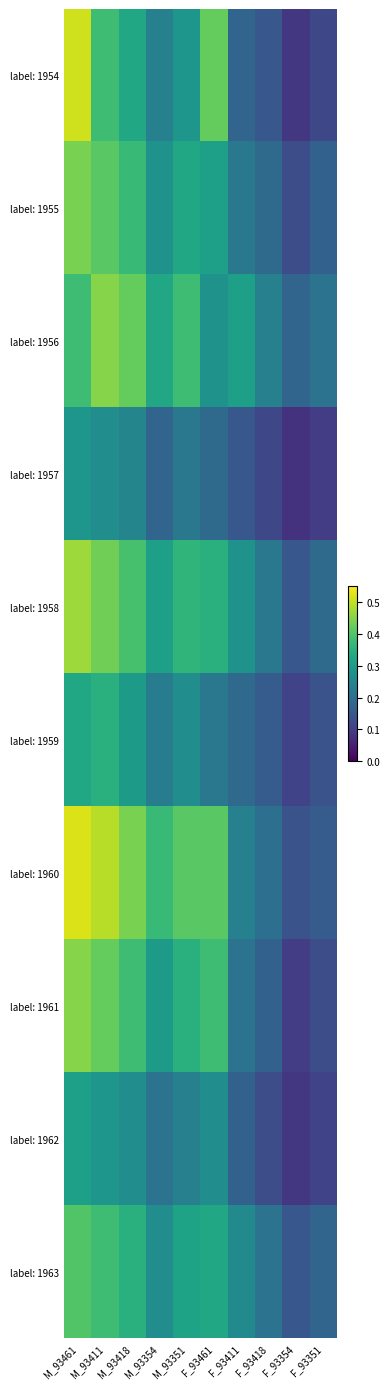

Reading left to right, list all the values displayed in this chart.

label: 1954: M_93461=0.5	M_93411=0.4	M_93418=0.3	M_93354=0.2	M_93351=0.3	F_93461=0.4	F_93411=0.2	F_93418=0.1	F_93354=0.1	F_93351=0.1
label: 1955: M_93461=0.4	M_93411=0.4	M_93418=0.4	M_93354=0.3	M_93351=0.3	F_93461=0.3	F_93411=0.2	F_93418=0.2	F_93354=0.1	F_93351=0.2
label: 1956: M_93461=0.4	M_93411=0.5	M_93418=0.4	M_93354=0.3	M_93351=0.4	F_93461=0.3	F_93411=0.3	F_93418=0.2	F_93354=0.2	F_93351=0.2
label: 1957: M_93461=0.3	M_93411=0.3	M_93418=0.2	M_93354=0.2	M_93351=0.2	F_93461=0.2	F_93411=0.1	F_93418=0.1	F_93354=0.1	F_93351=0.1
label: 1958: M_93461=0.5	M_93411=0.4	M_93418=0.4	M_93354=0.3	M_93351=0.4	F_93461=0.3	F_93411=0.3	F_93418=0.2	F_93354=0.1	F_93351=0.2
label: 1959: M_93461=0.3	M_93411=0.3	M_93418=0.3	M_93354=0.2	M_93351=0.3	F_93461=0.2	F_93411=0.2	F_93418=0.2	F_93354=0.1	F_93351=0.1
label: 1960: M_93461=0.5	M_93411=0.5	M_93418=0.4	M_93354=0.4	M_93351=0.4	F_93461=0.4	F_93411=0.2	F_93418=0.2	F_93354=0.1	F_93351=0.2
label: 1961: M_93461=0.5	M_93411=0.4	M_93418=0.4	M_93354=0.3	M_93351=0.3	F_93461=0.4	F_93411=0.2	F_93418=0.2	F_93354=0.1	F_93351=0.1
label: 1962: M_93461=0.3	M_93411=0.3	M_93418=0.3	M_93354=0.2	M_93351=0.2	F_93461=0.3	F_93411=0.2	F_93418=0.1	F_93354=0.1	F_93351=0.1
label: 1963: M_93461=0.4	M_93411=0.4	M_93418=0.3	M_93354=0.3	M_93351=0.3	F_93461=0.3	F_93411=0.3	F_93418=0.2	F_93354=0.1	F_93351=0.2